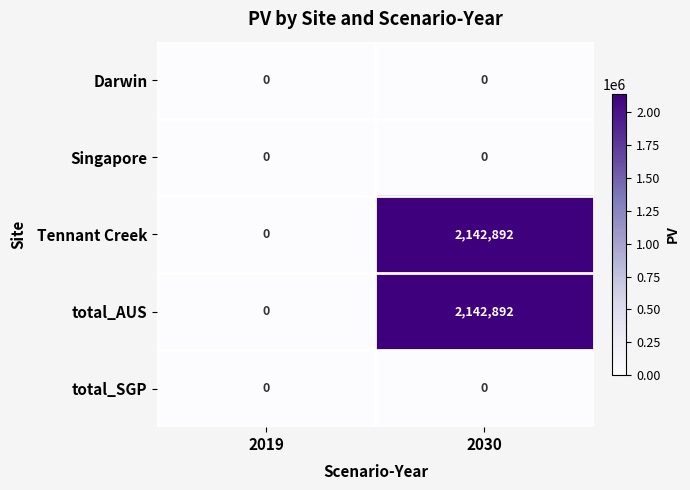

Is it true that Tennant Creek equals 2142892 at 2030?

True